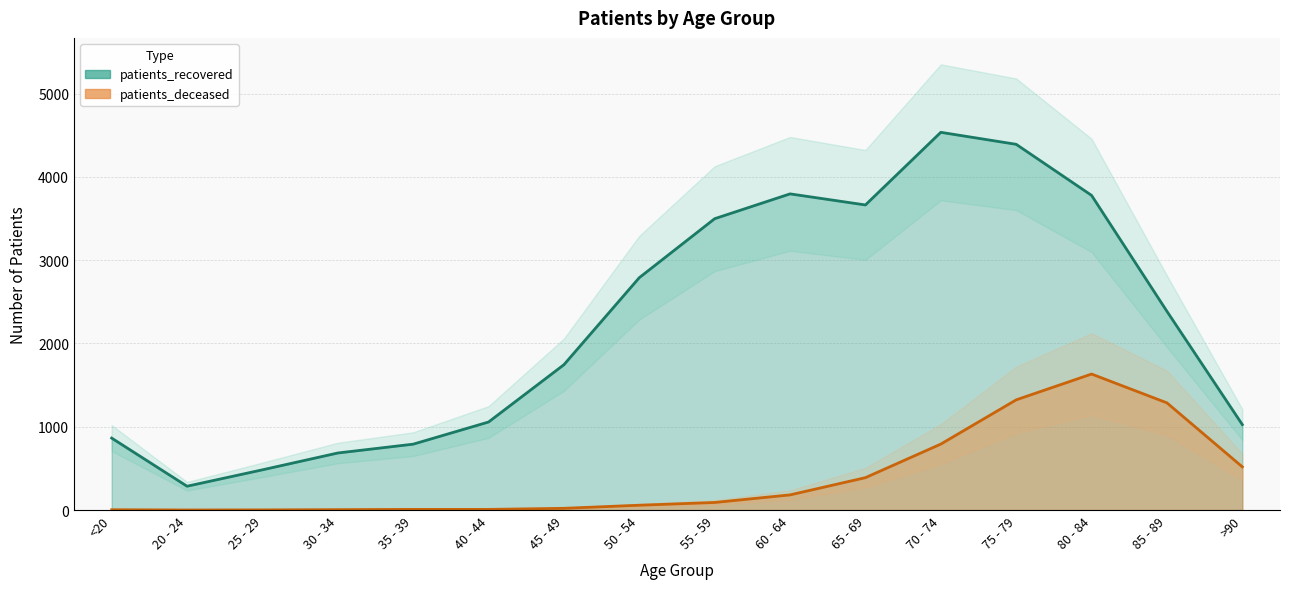

What position from the right is <20?

16